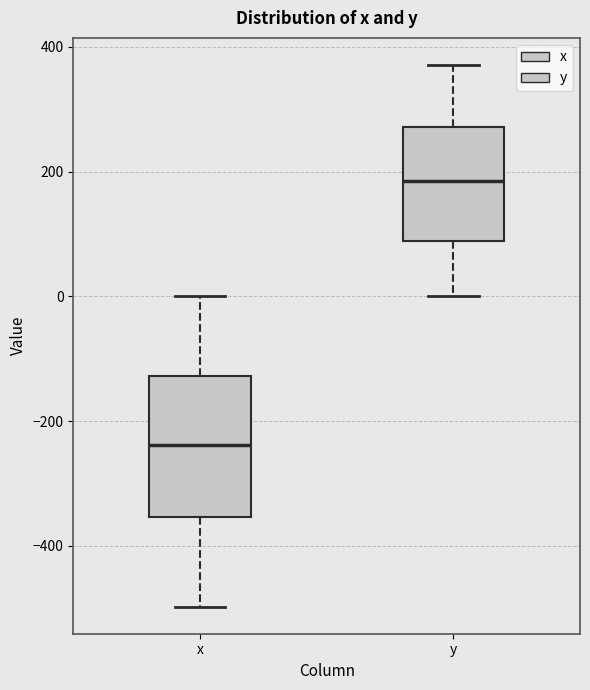

Reading left to right, read every box against the y-axis: the position of its median line, the range the box covers, and the ends of its whiskers. The values are not printed on the chart, so give them approximately, as read against the axis.

x: median -240, box -360 to -120, whiskers -500 to 0
y: median 180, box 80 to 280, whiskers 0 to 380